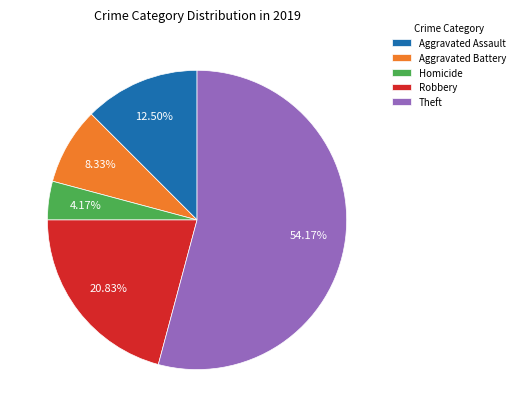

Between Aggravated Assault and Homicide, which is larger?

Aggravated Assault